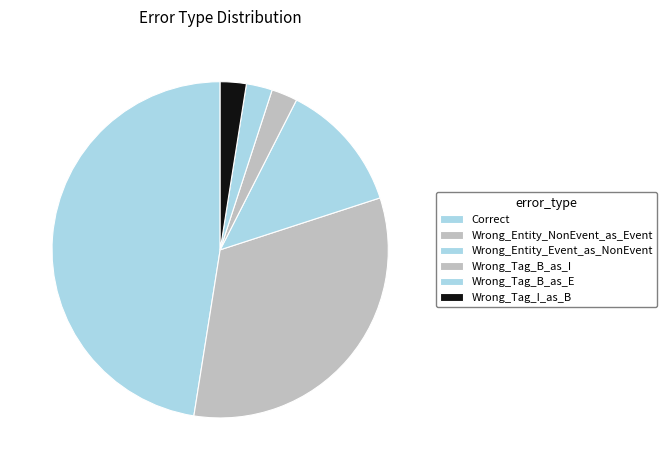

Is it true that Correct is 60% of the pie?

False